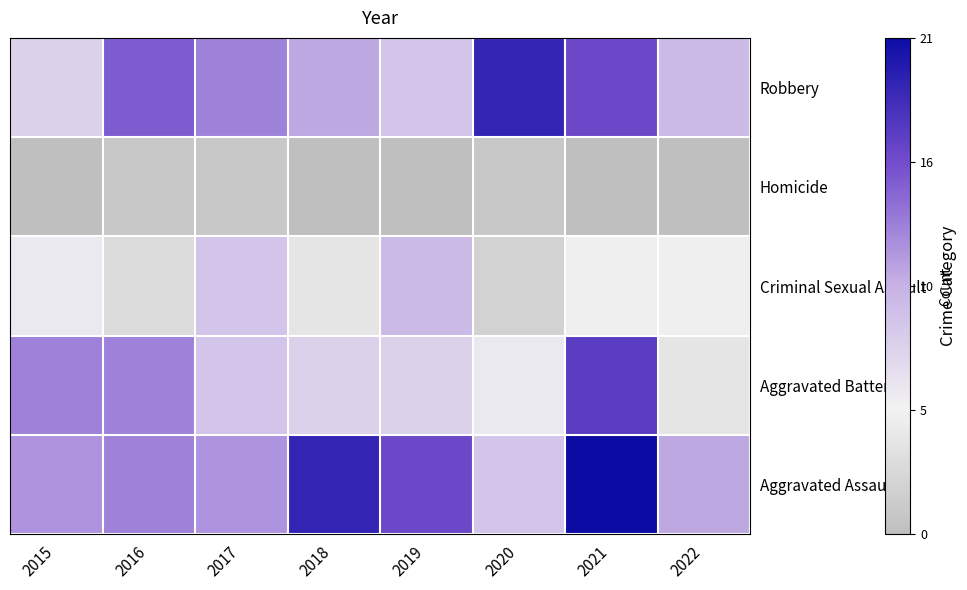

Reading right to left, transcribe all the data shown in this chart.

Aggravated Assault: 2022=11	2021=21	2020=9	2019=16	2018=19	2017=12	2016=13	2015=12
Aggravated Battery: 2022=4	2021=17	2020=6	2019=8	2018=8	2017=9	2016=13	2015=13
Criminal Sexual Assault: 2022=5	2021=5	2020=2	2019=10	2018=4	2017=9	2016=3	2015=6
Homicide: 2022=0	2021=0	2020=1	2019=0	2018=0	2017=1	2016=1	2015=0
Robbery: 2022=10	2021=16	2020=19	2019=9	2018=11	2017=13	2016=15	2015=8